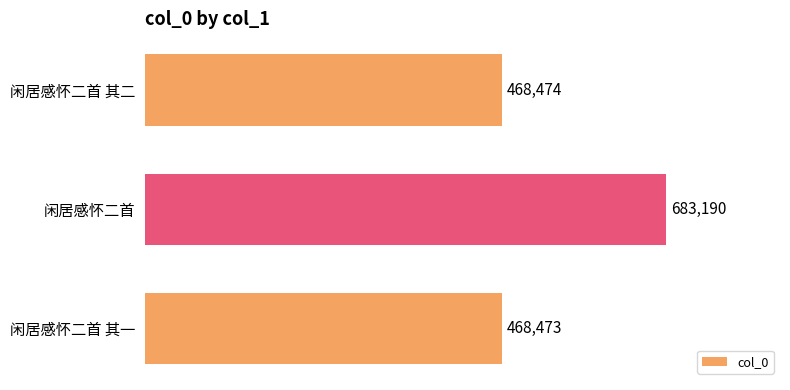

What is the approximate value at 闲居感怀二首 其二, to the nearest 50?

468450